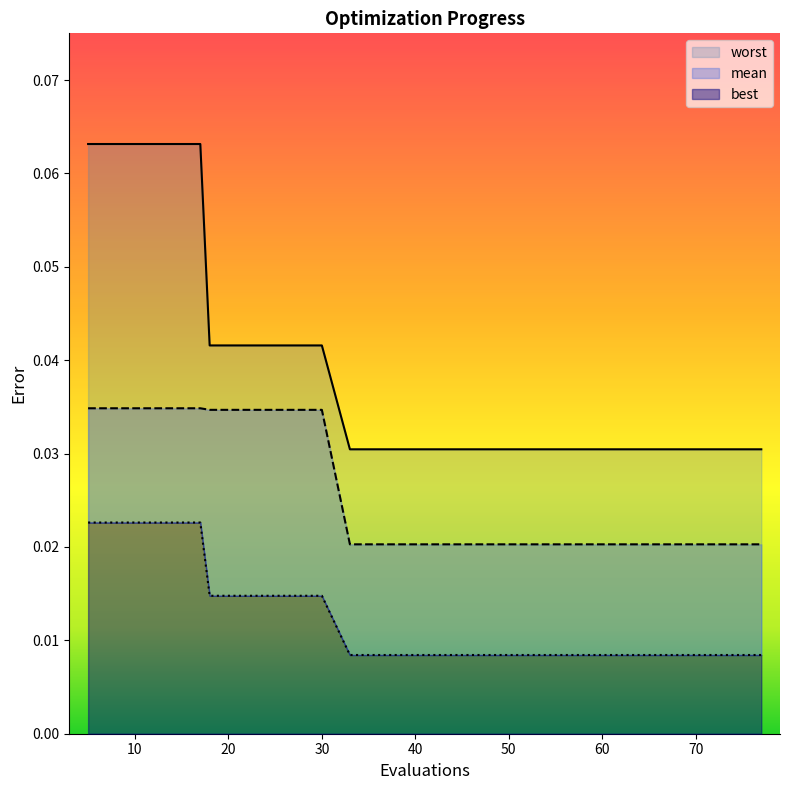

True or false: worst and mean cross at least once.

False